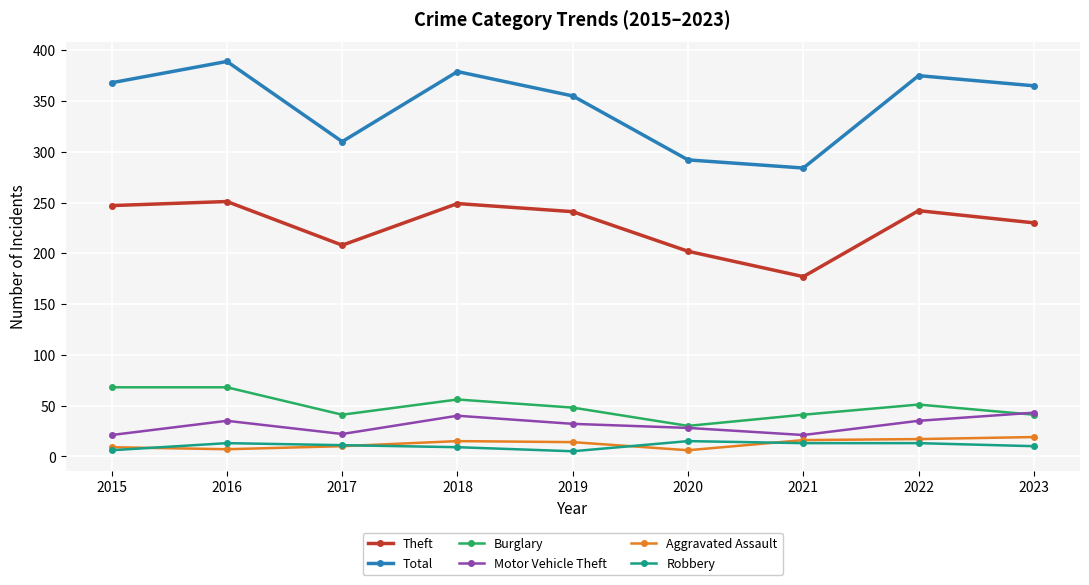

What is the value of the Motor Vehicle Theft point at the 7th from the left?

21